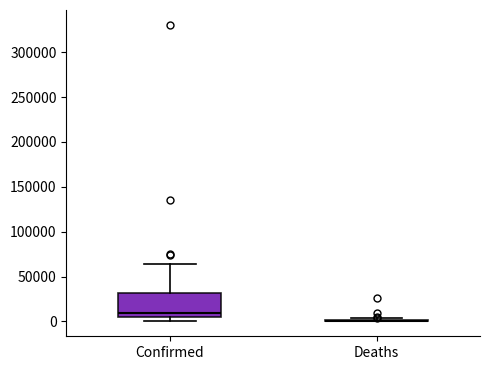

Which box is the tallest, from its lower edge to its upper edge?

Confirmed